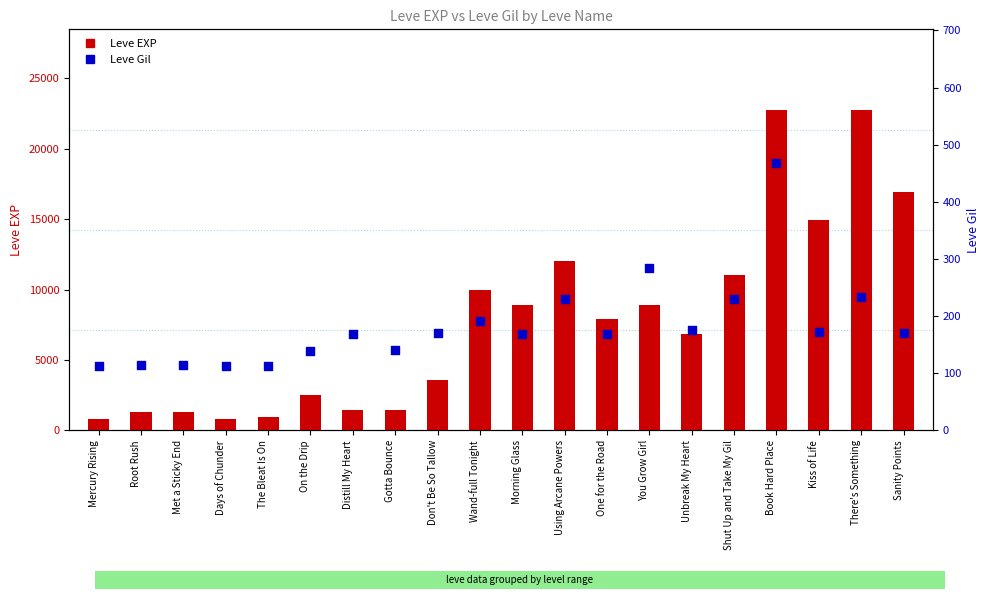

At which category is the sum across all series the highest?

Book Hard Place